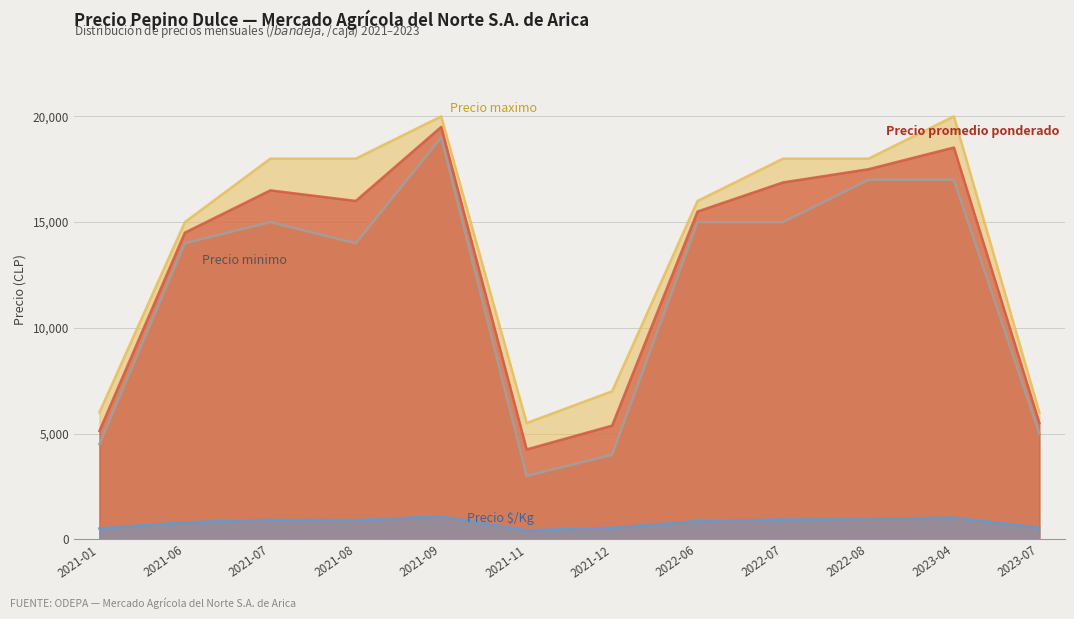

True or false: Precio minimo and Precio maximo cross at least once.

False